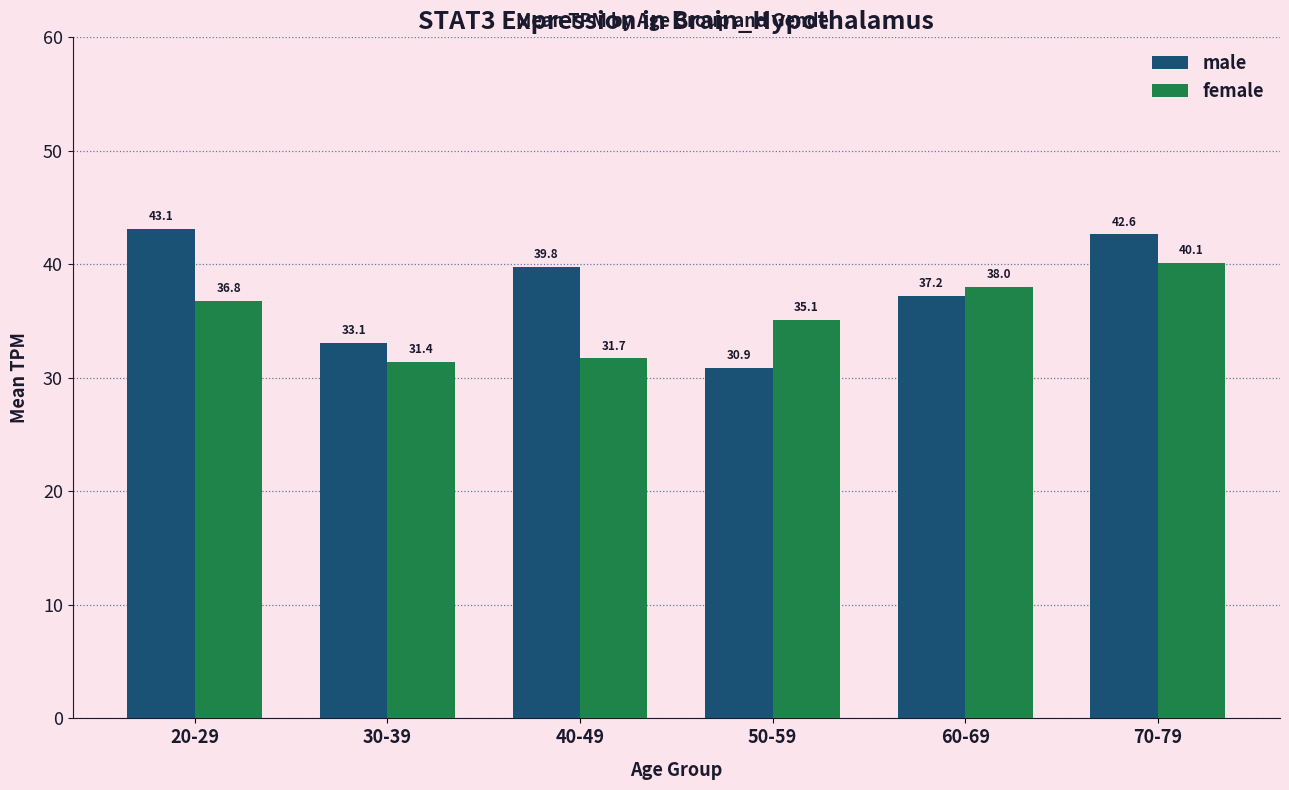

What is the sum of the female values at 40-49 and 20-29?

68.5